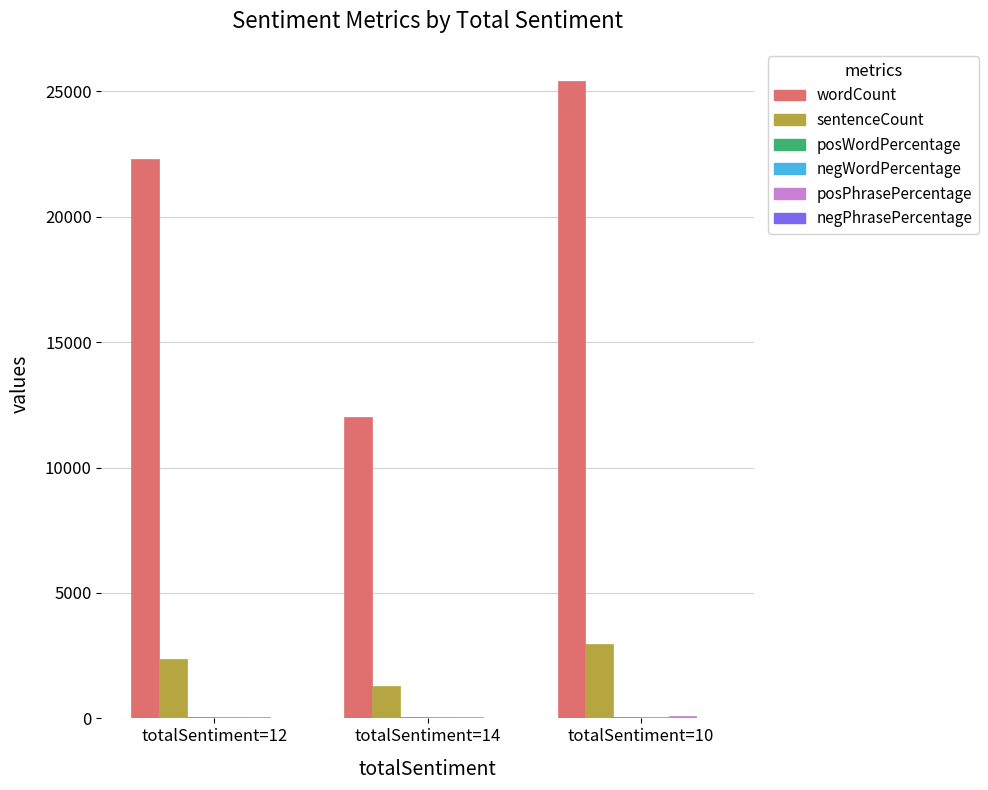

At which category does the chart reach its peak across all series?

totalSentiment=10